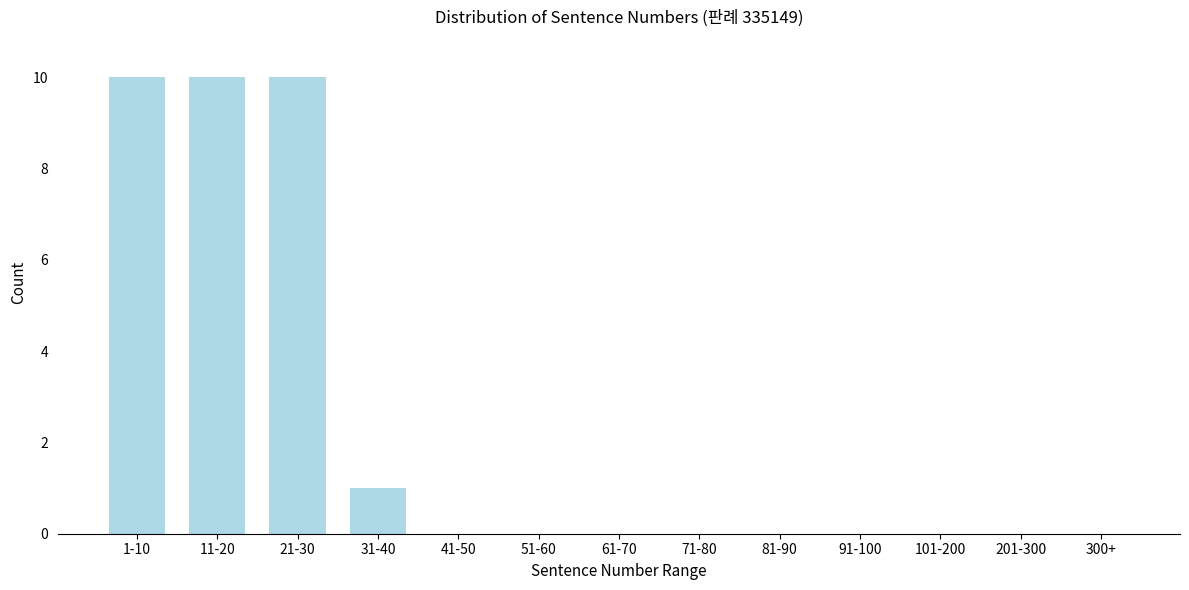

Reading left to right, what are all the values shown in this chart?

1-10=10	11-20=10	21-30=10	31-40=1	41-50=0	51-60=0	61-70=0	71-80=0	81-90=0	91-100=0	101-200=0	201-300=0	300+=0